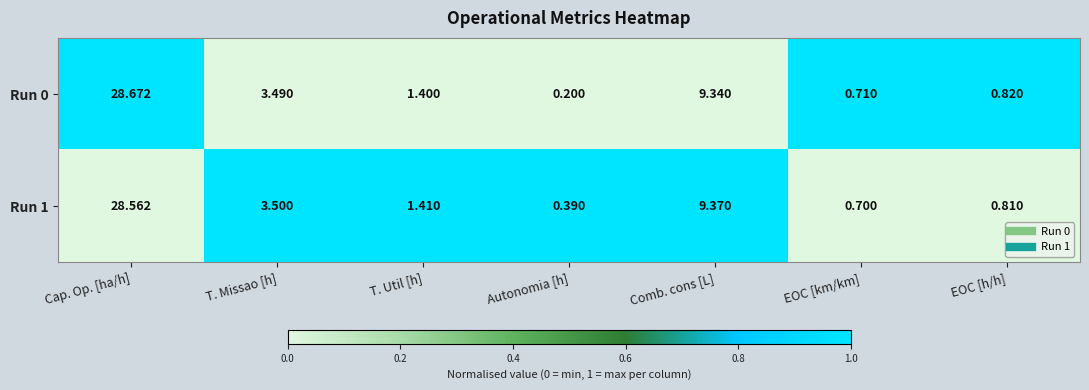

At which category does the chart reach its peak across all series?

Cap. Op. [ha/h]